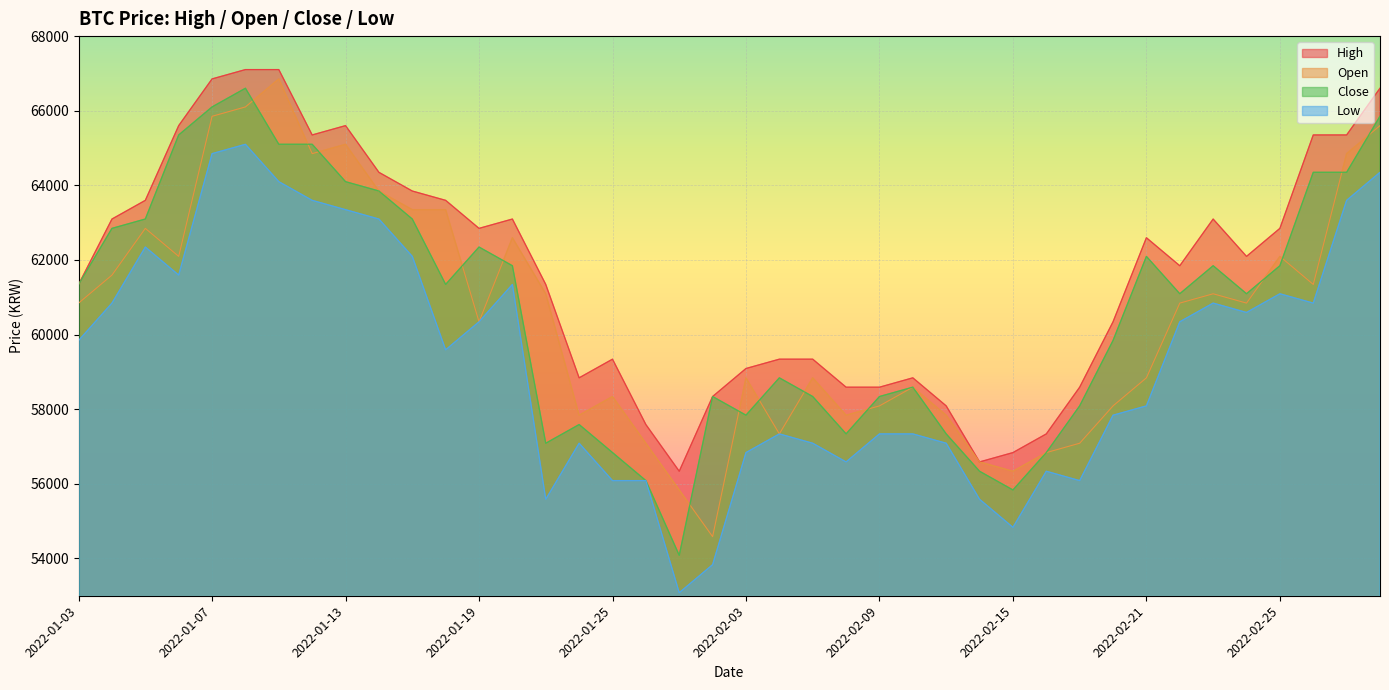

What is the highest value of the Low series?

65100